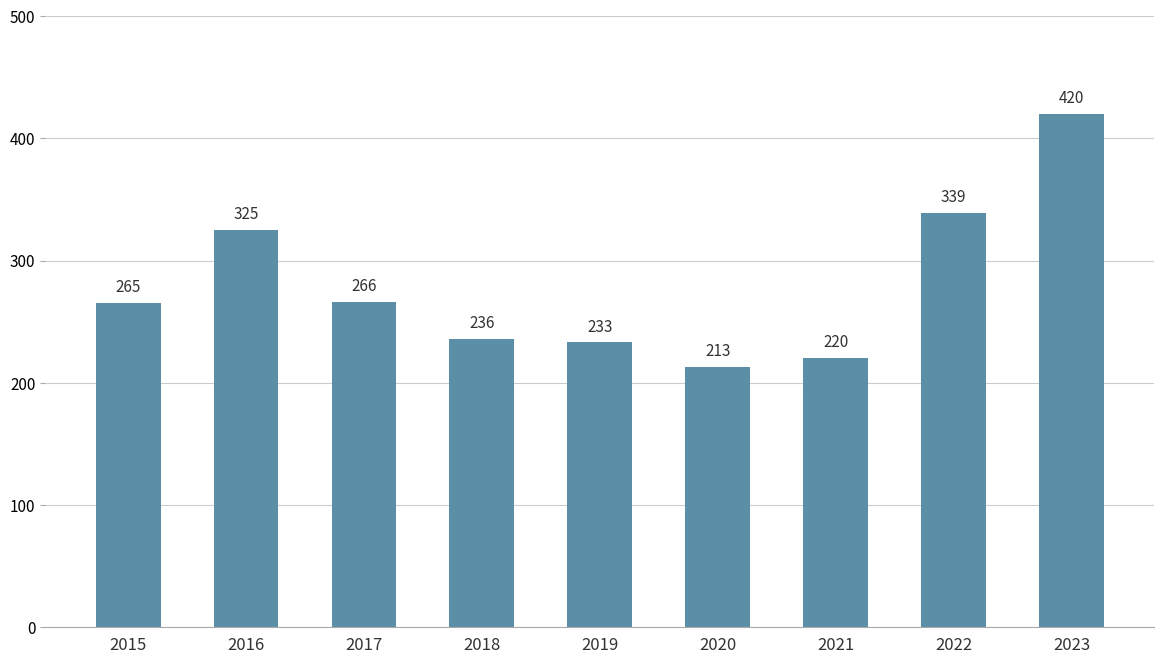

What is the sum of all values?

2517